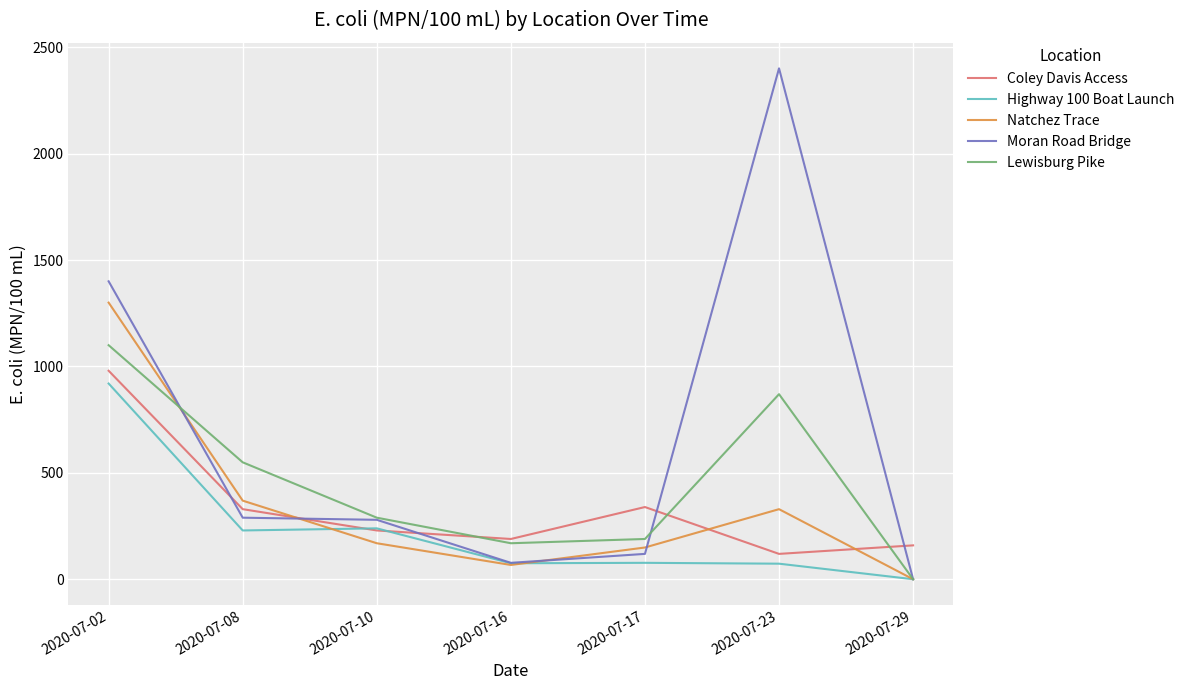

At which category does Coley Davis Access reach its first local peak?

2020-07-17